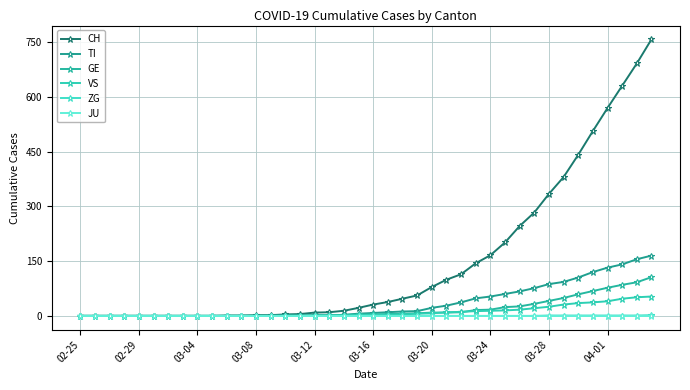

Which category has the lowest value across all series?

02-25